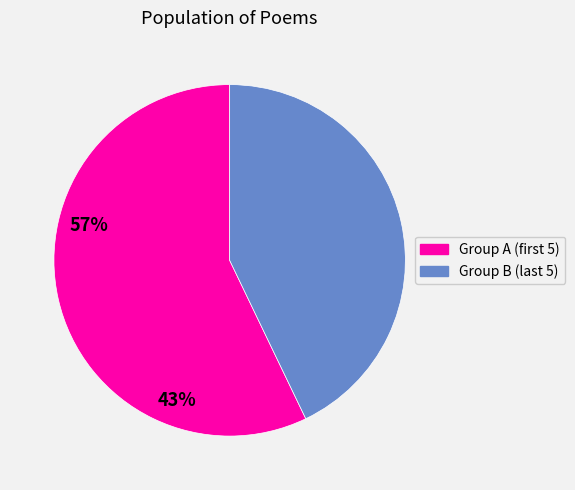

What is the smallest slice in the pie chart?

Group B (last 5)